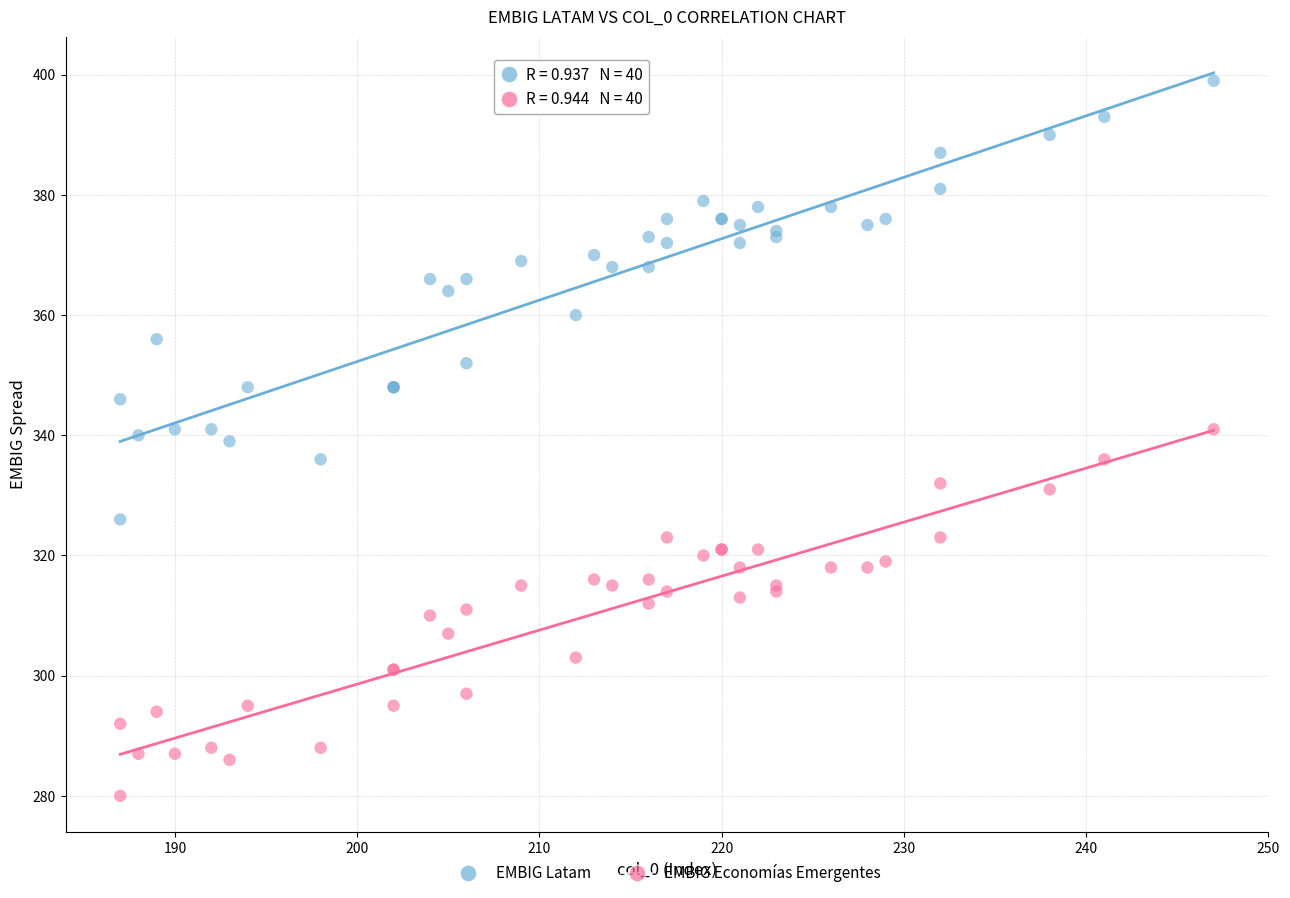

Which series has the largest Y range (max minus min)?

EMBIG Latam